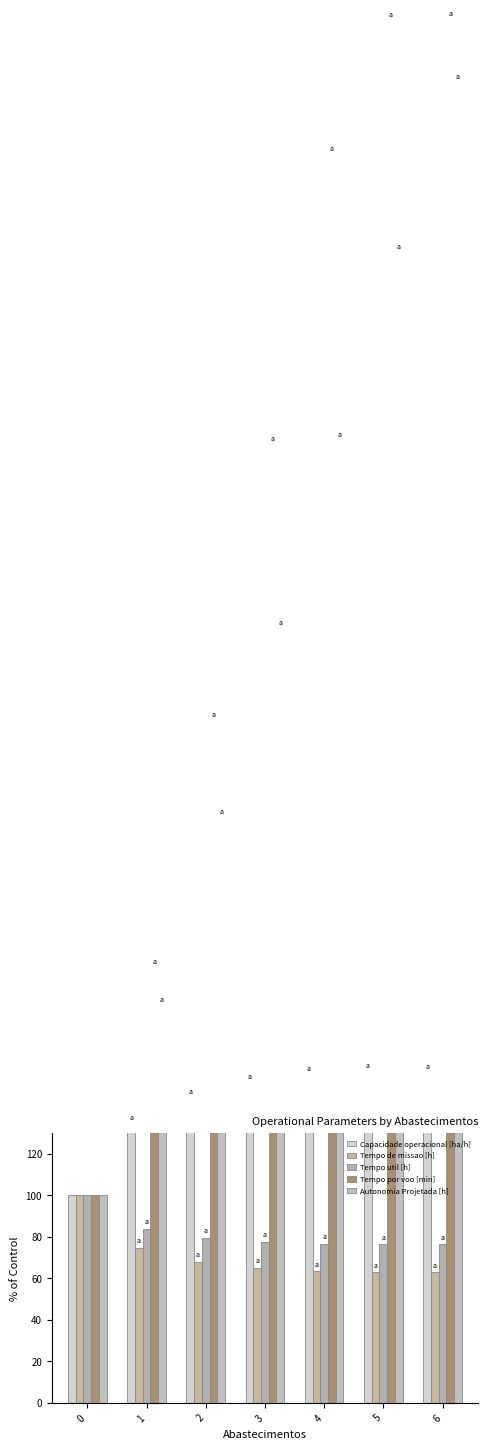

Reading right to left, what are all the values shown in this chart?

Capacidade operacional [ha/h]: 159.0	159.0	157.8	153.9	146.9	134.0	100.0
Tempo de missao [h]: 62.9	62.9	63.3	65.0	68.1	74.7	100.0
Tempo util [h]: 76.5	76.5	76.7	77.7	79.6	83.8	100.0
Tempo por voo [min]: 666.7	666.4	601.8	461.8	328.7	209.3	100.0
Autonomia Projetada [h]: 636.4	554.5	463.6	372.7	281.8	190.9	100.0